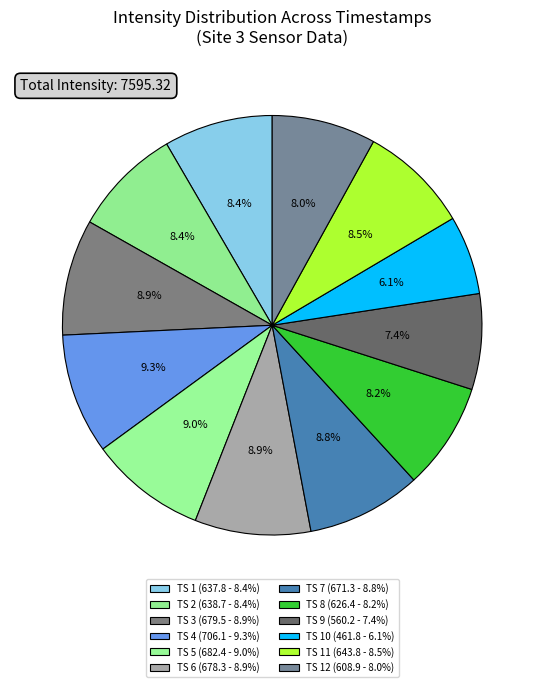

Is there any slice that represents more than half of the pie?

No